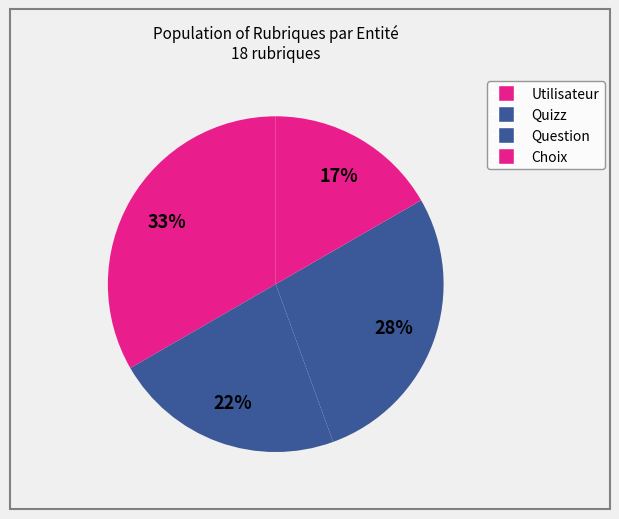

How many slices are in this pie chart?

4